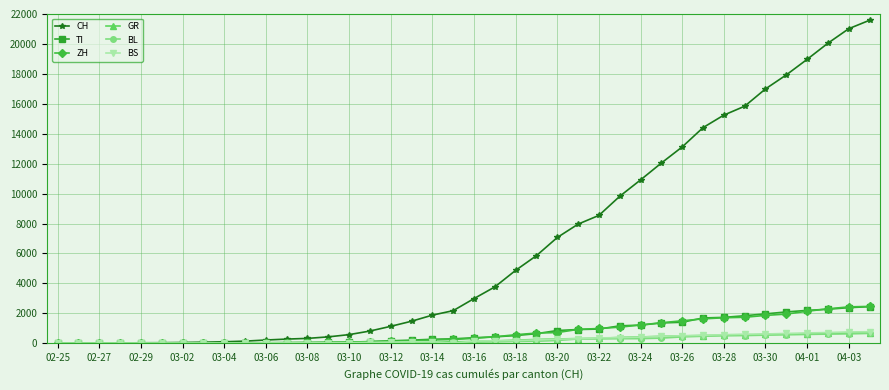

What is the highest value of the BS series?

767